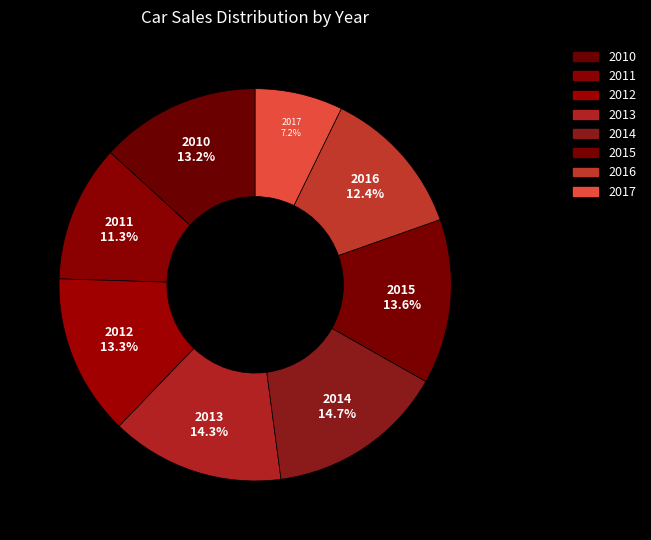

Which slice is the smallest?

2017